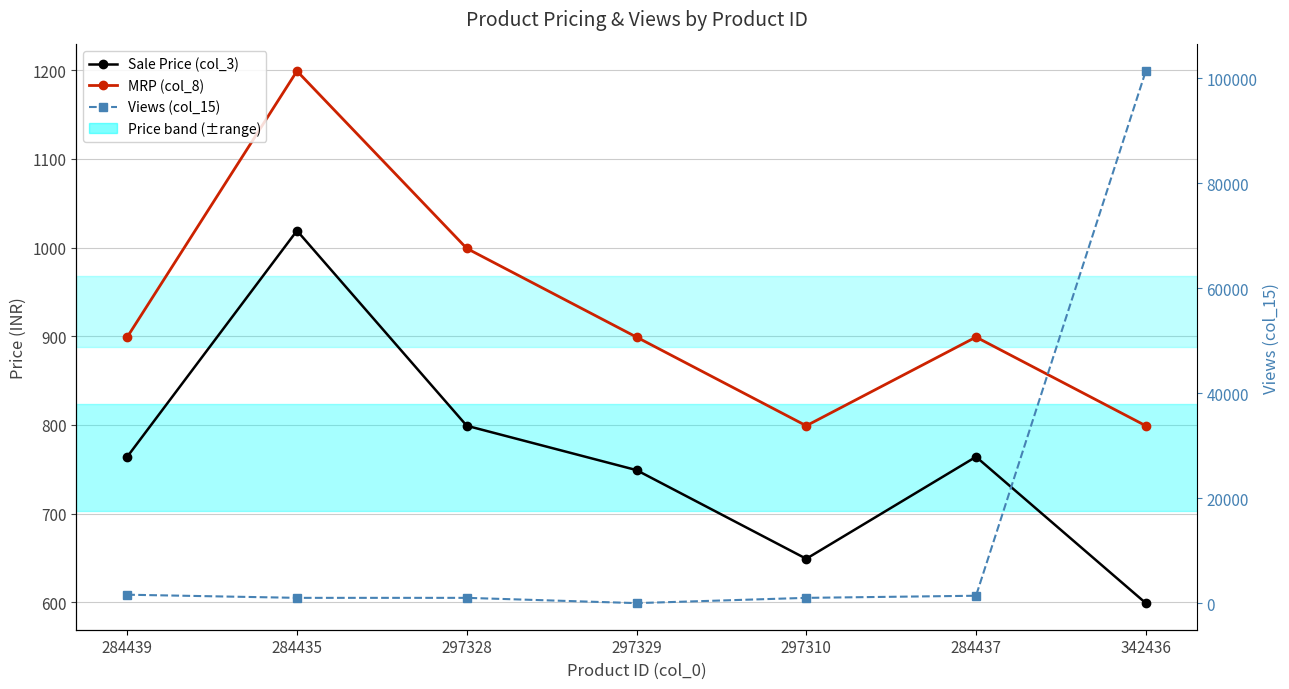

What is the label of the 6th point from the right?

284435